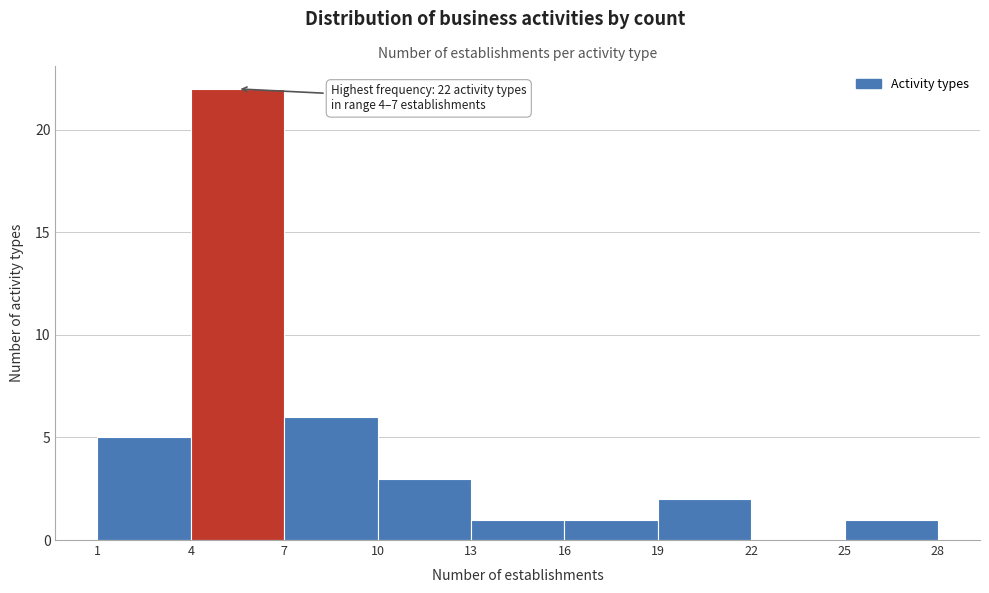

Over which range of the x-axis is the bar tallest?

4 to 7